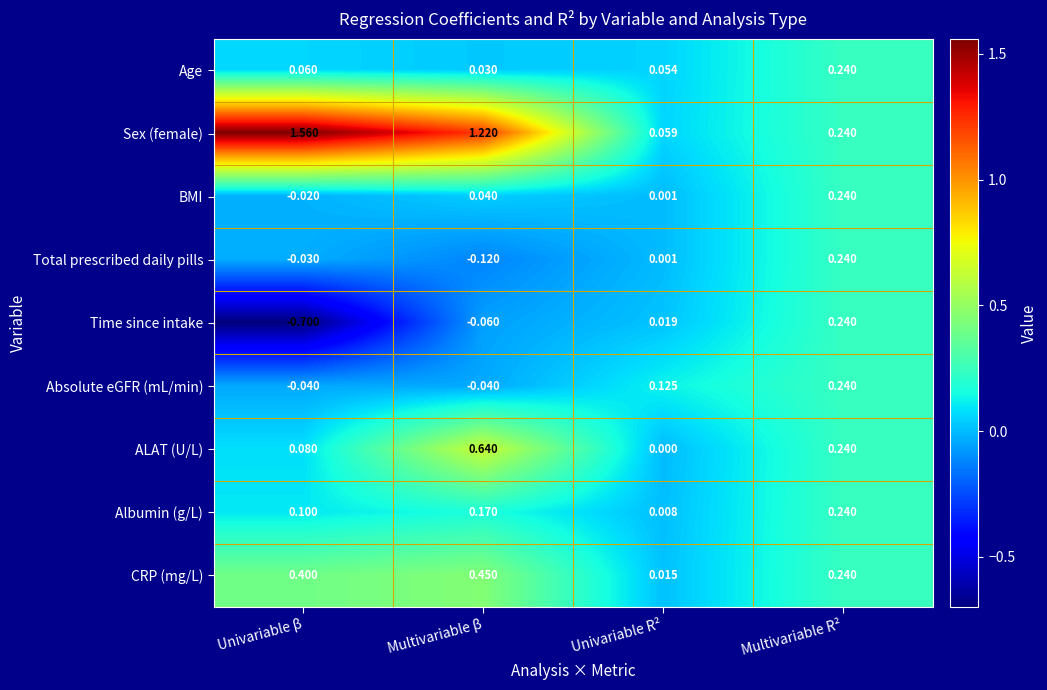

At which category is the sum across all series the highest?

Multivariable β